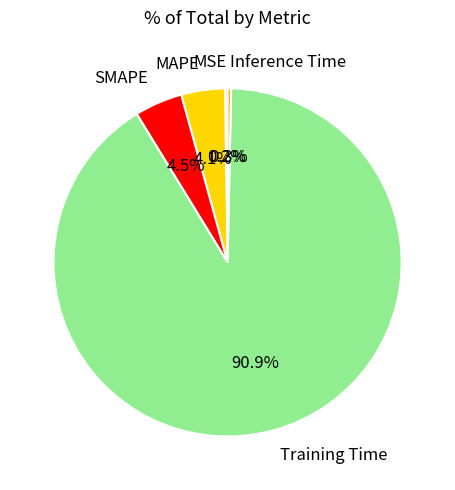

What percentage is NOT represented by Inference Time?

99.7%